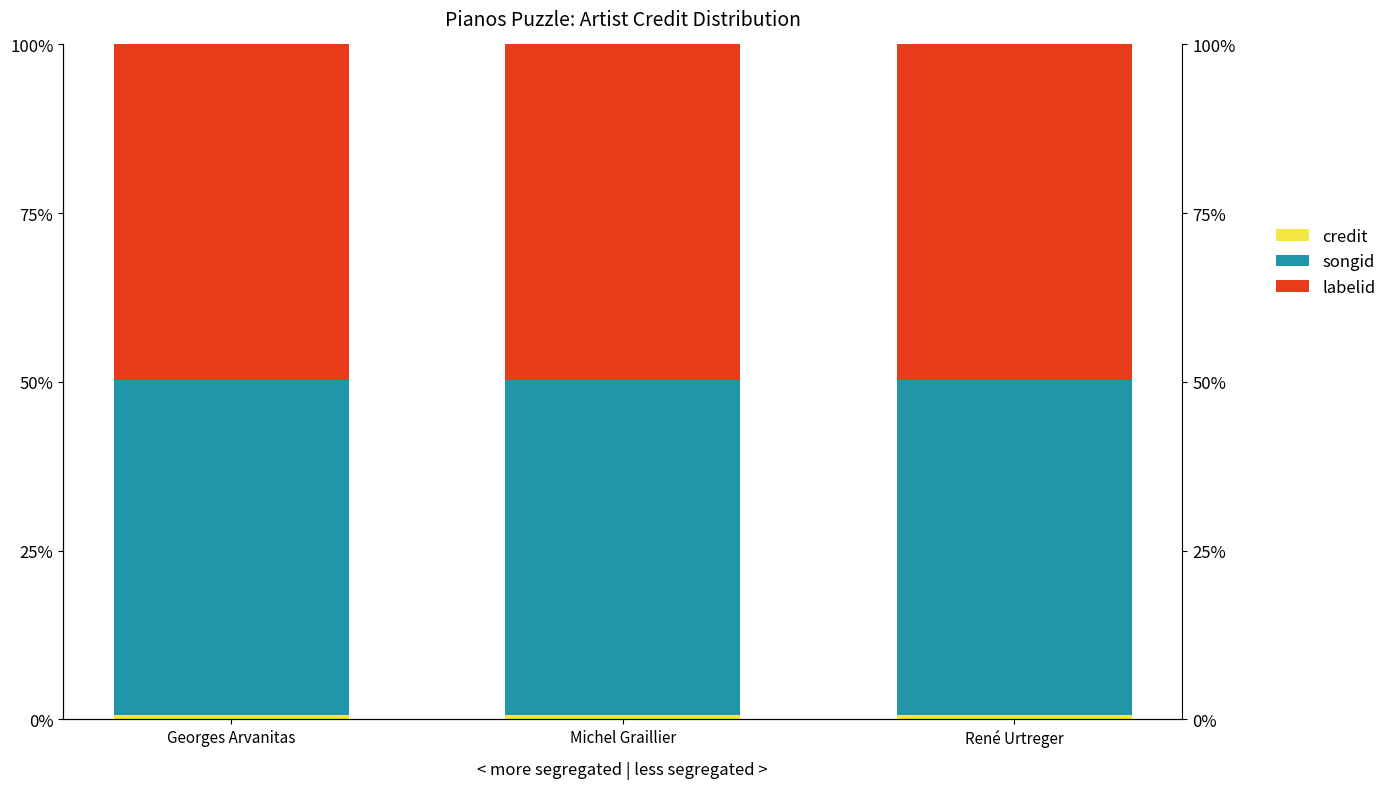

Is the value of labelid at René Urtreger greater than the value of songid at Michel Graillier?

No